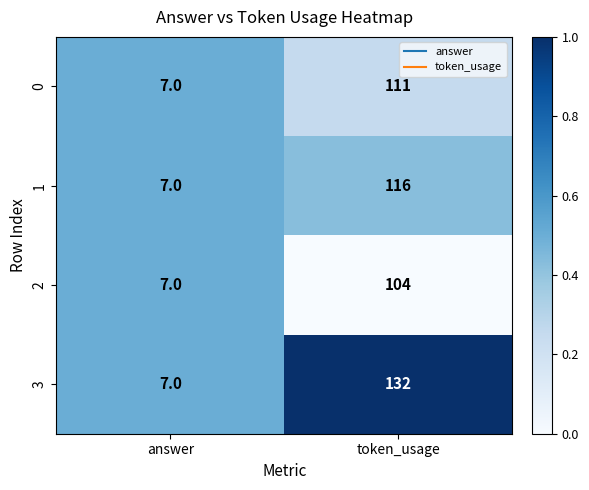

What is the average value of the 1 series?

62